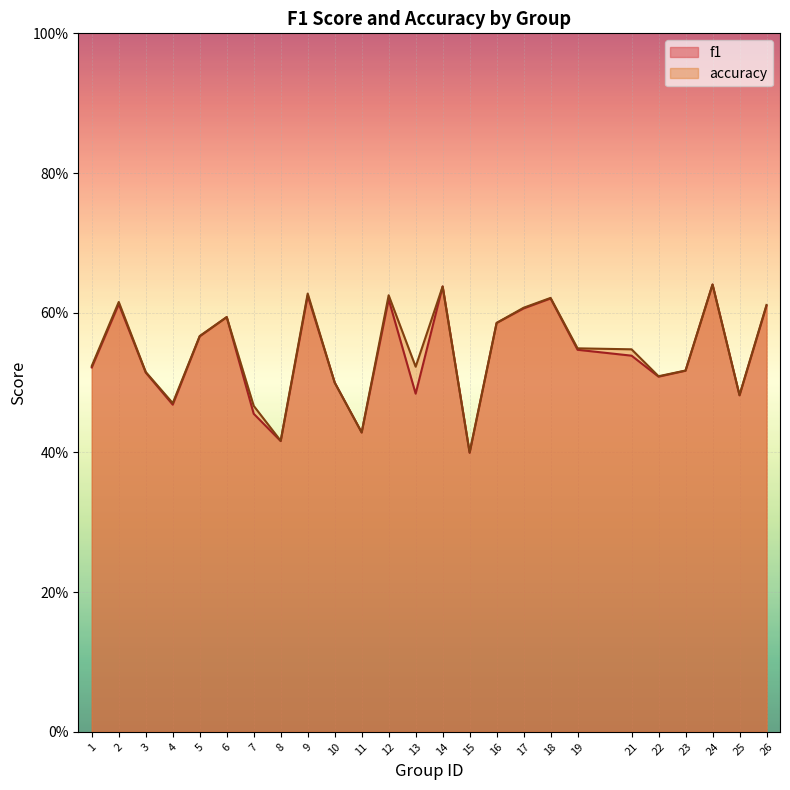

At how many categories does at least one series exceed 0?

25